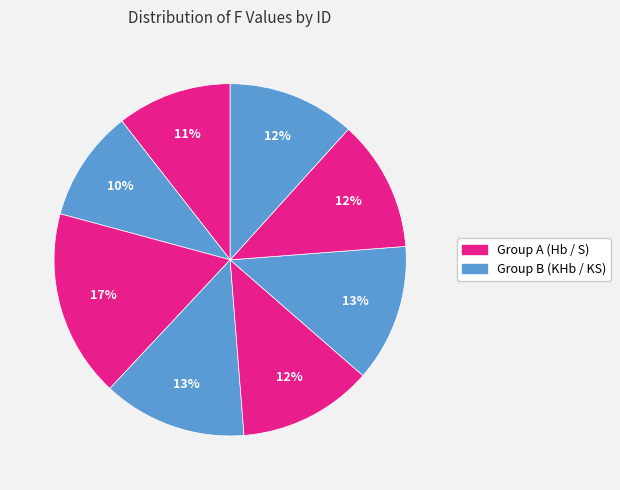

Count the number of slices in the pie.

8